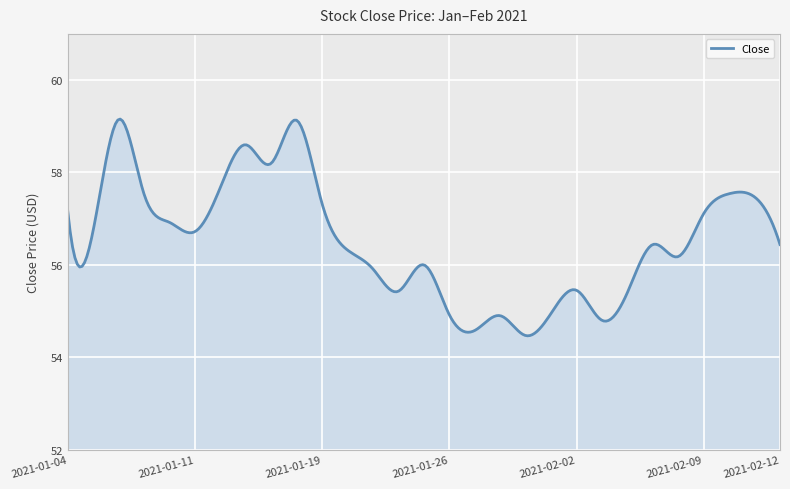

What is the smallest value displayed?

54.5